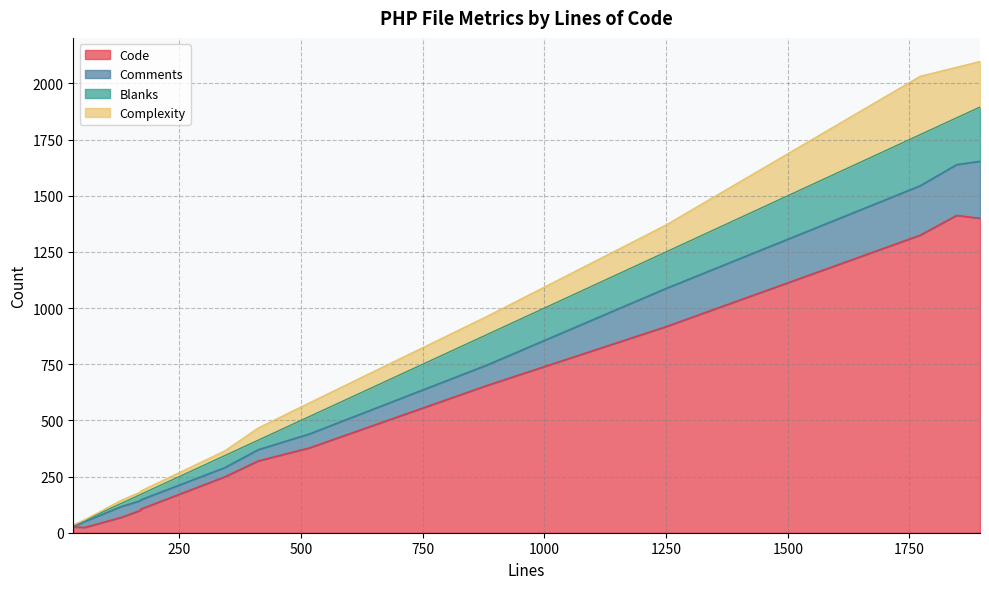

What is the minimum value for Complexity?

2